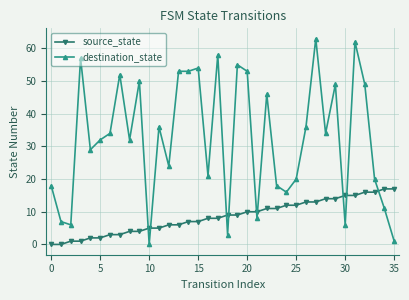

Which series has the largest range (max minus min)?

destination_state